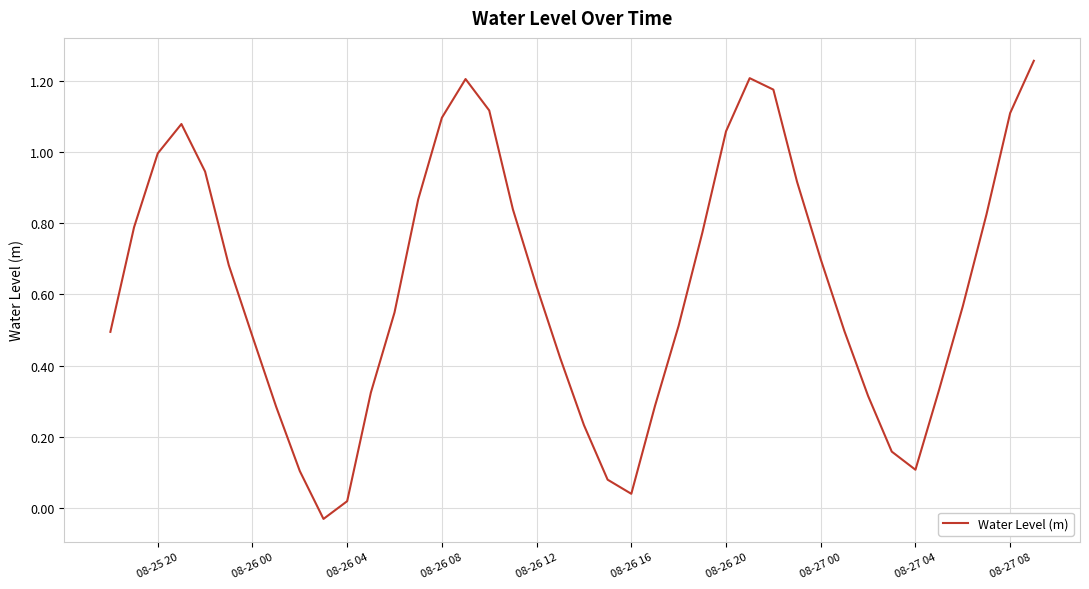

Does the chart have visible grid lines?

Yes